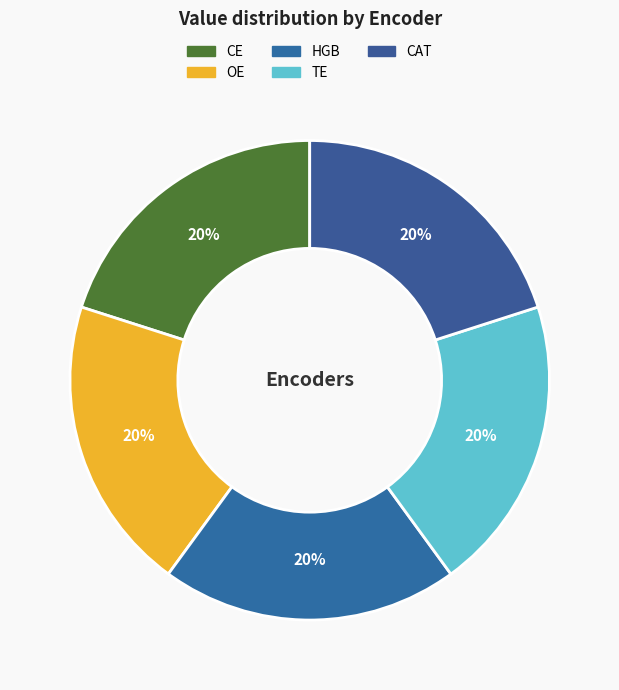

Is TE the majority of the pie?

No